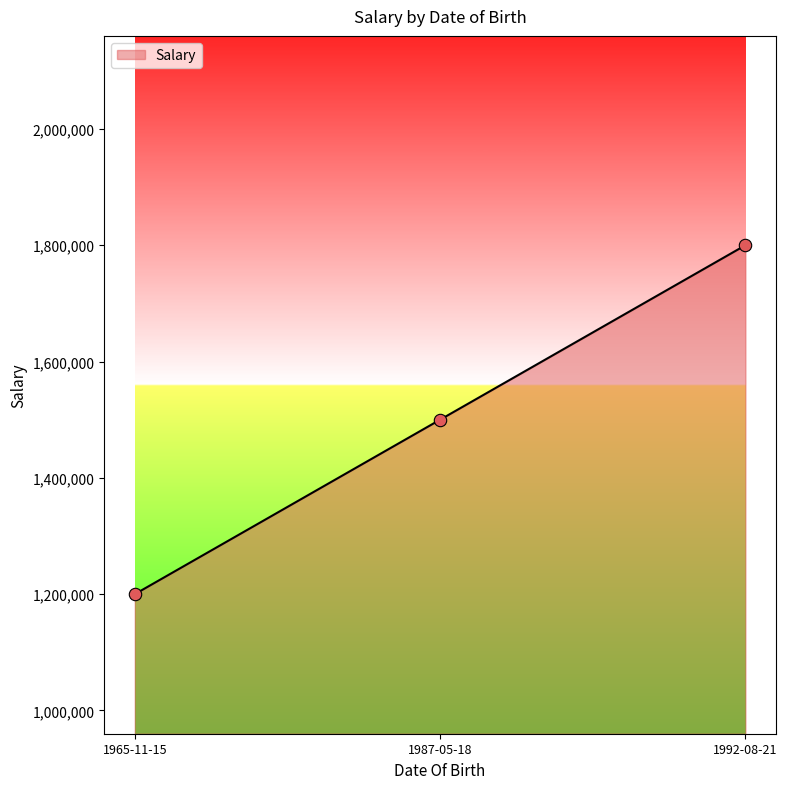

What is the change in value from 1965-11-15 to 1992-08-21?

+600000